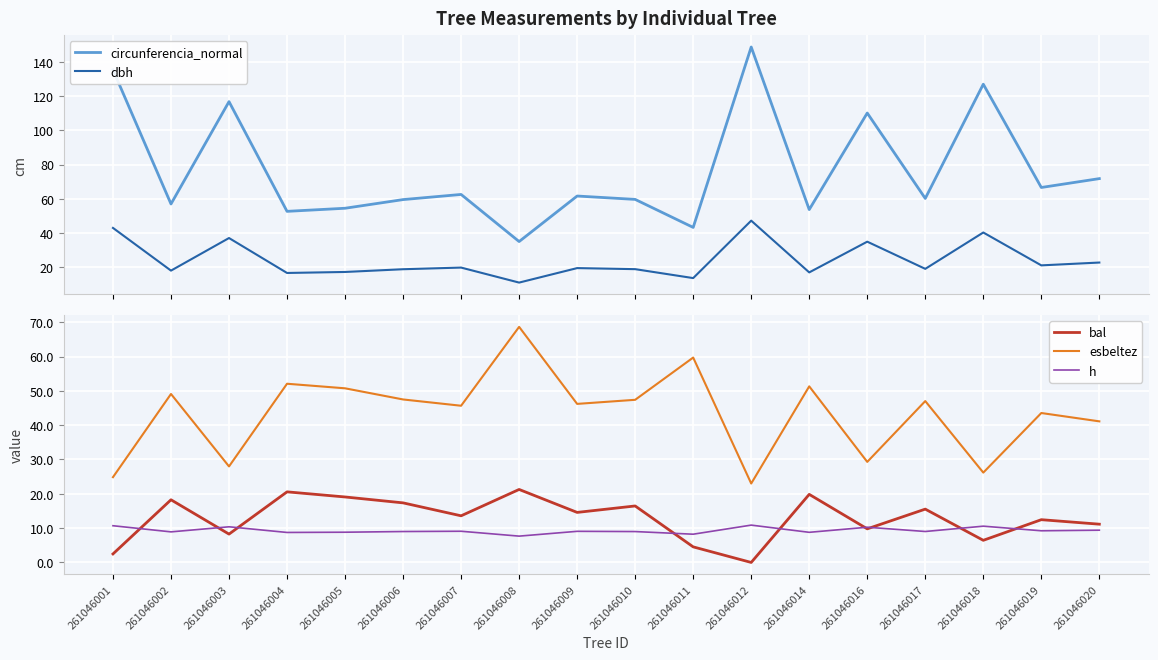

True or false: h and circunferencia_normal cross at least once.

False